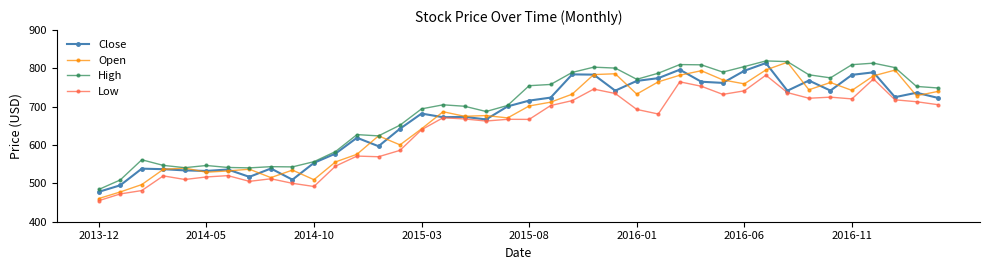

What is the highest value of the Low series?

782.3